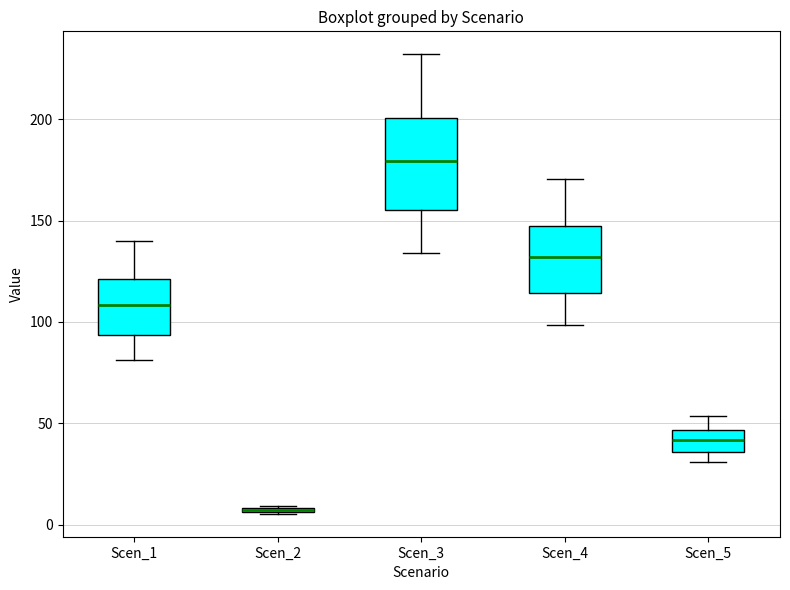

Where does the upper whisker of the box for Scen_5 end on the y-axis? The values are not printed on the chart, so give them approximately, as read against the axis.

55